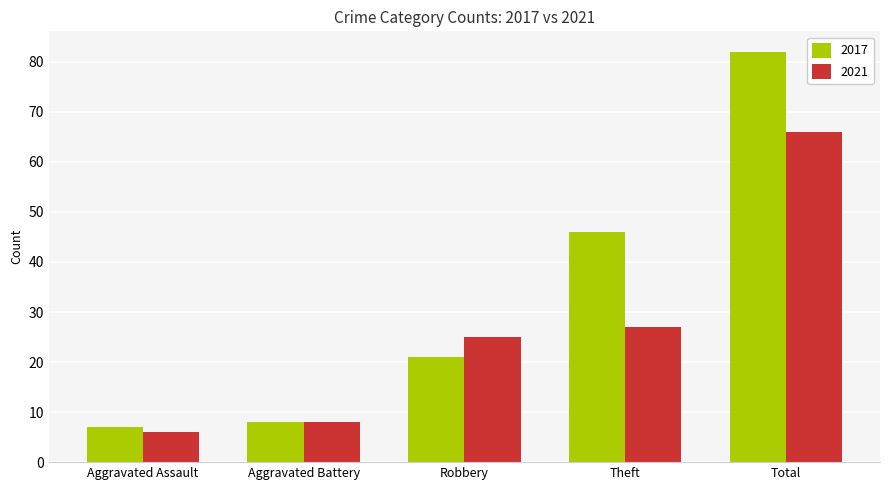

List the series in order of their peak value, highest first.

2017, 2021